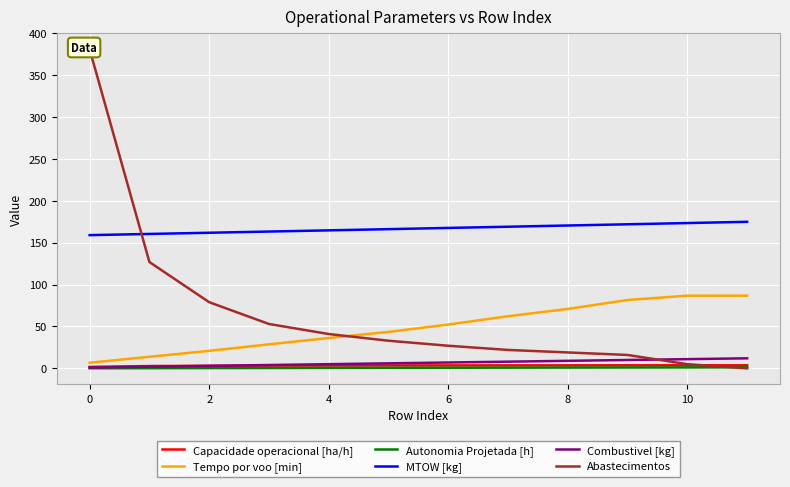

Is the value of MTOW [kg] at 2 greater than the value of Combustivel [kg] at 6?

Yes